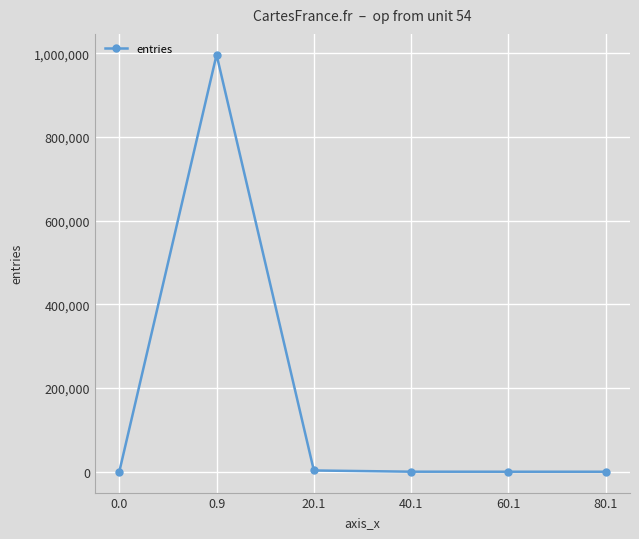

Is it true that the value at 0.9 is 1560292?

False